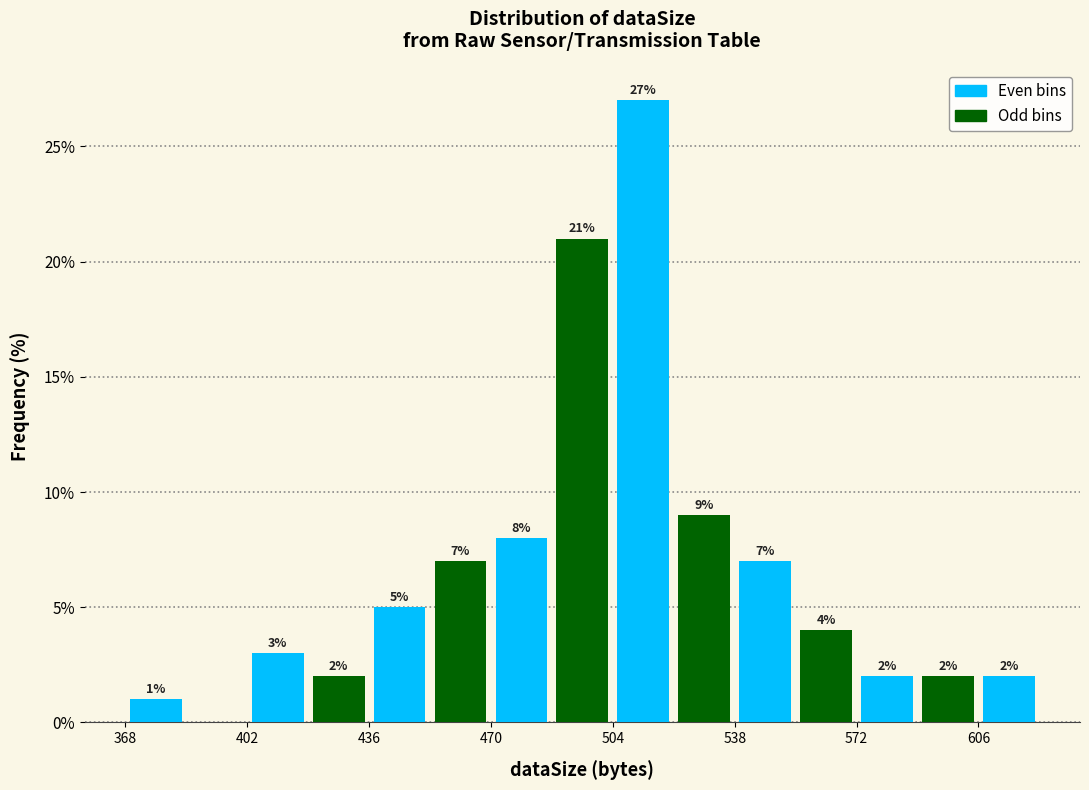

Around what value on the x-axis is the tallest bar? Give the approximate position of its centre, as read against the axis.

515